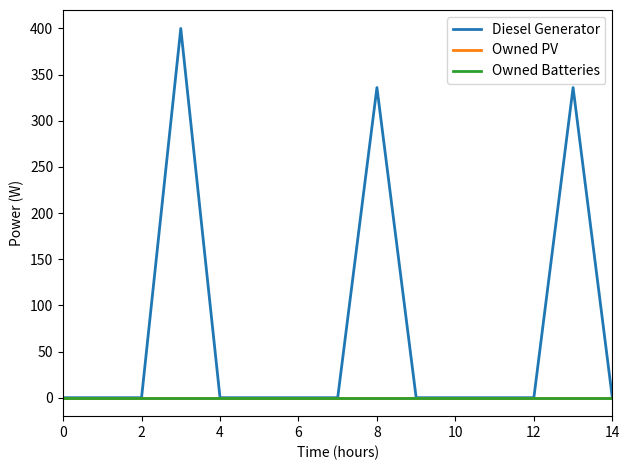

True or false: Diesel Generator and Owned PV intersect in this chart.

False